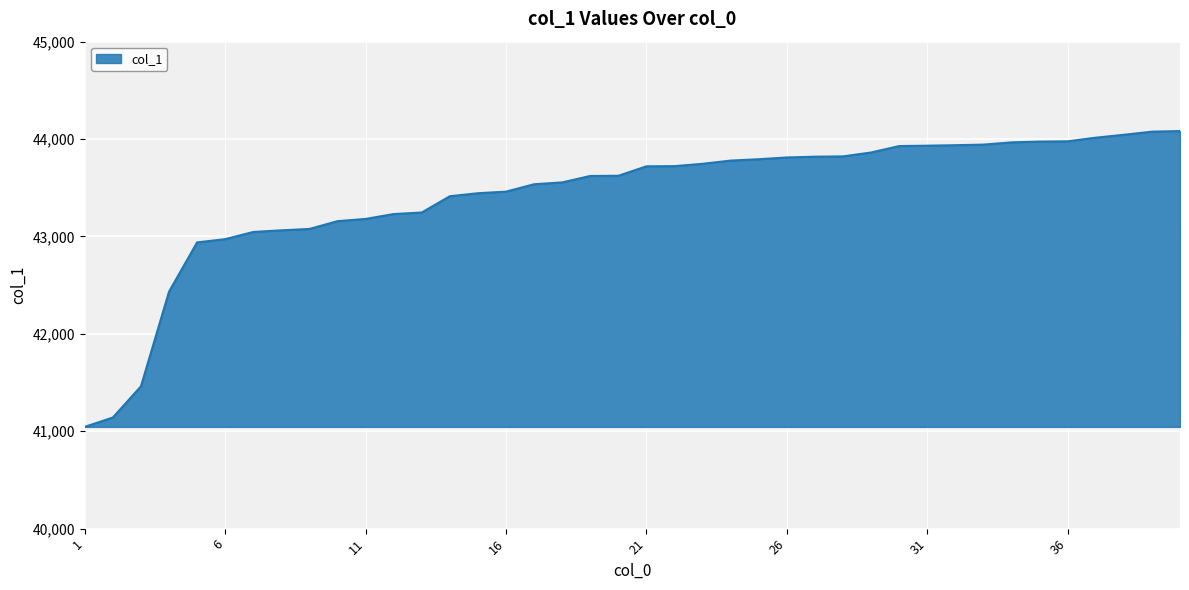

What is the difference between the maximum and minimum values?

3037